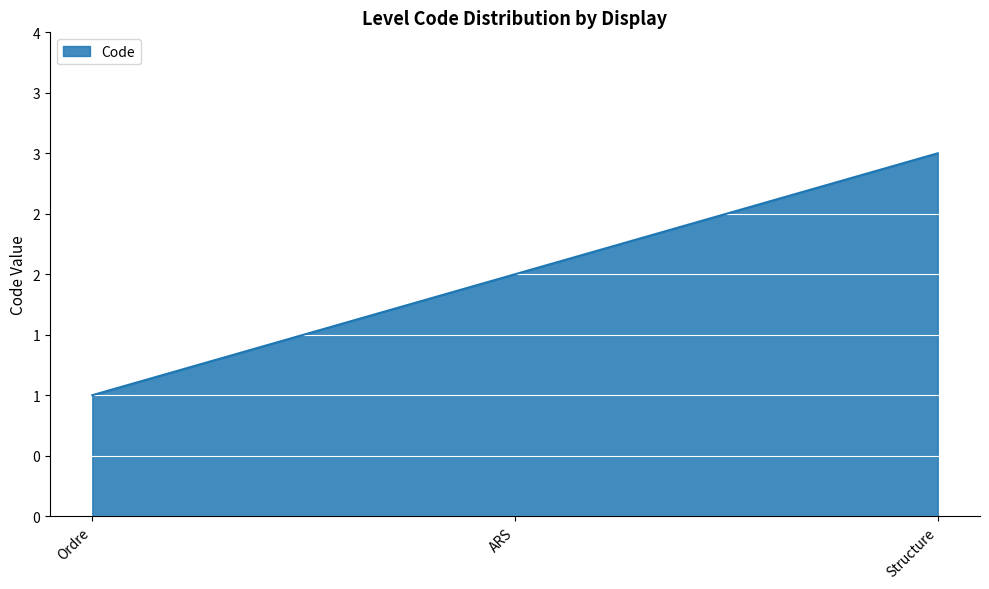

Approximately how many times larger is the value at Structure compared to Ordre?

3.0